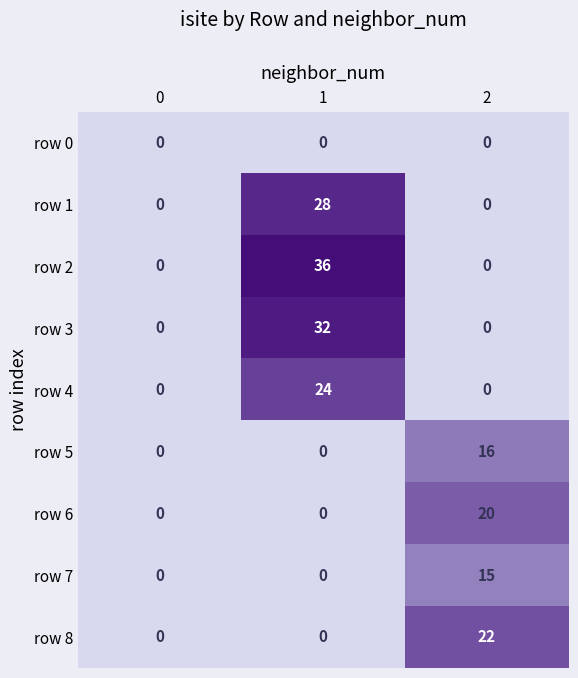

Rank the series by their maximum value, from highest to lowest.

row 2, row 3, row 1, row 4, row 8, row 6, row 5, row 7, row 0